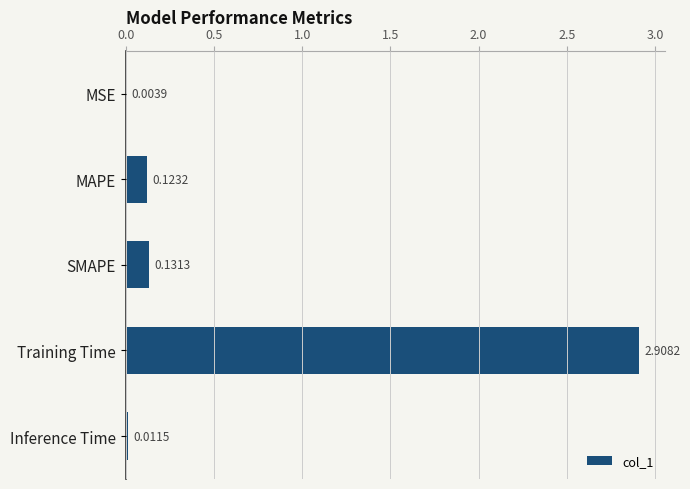

Which label corresponds to the largest value in the chart?

Training Time